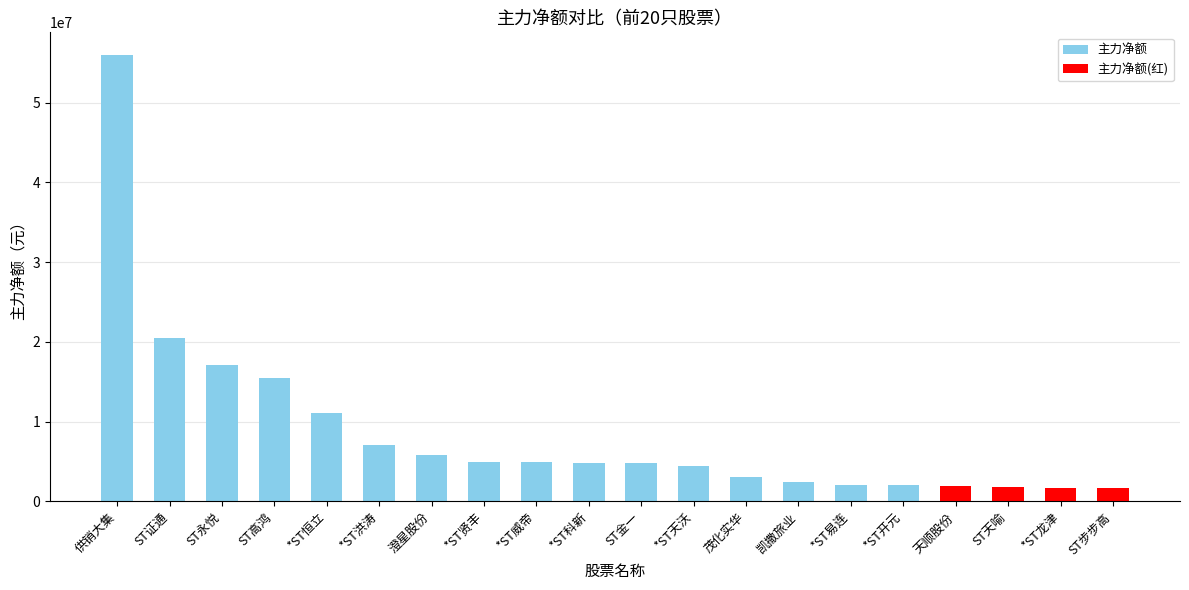

What is the smallest value displayed?

1708131